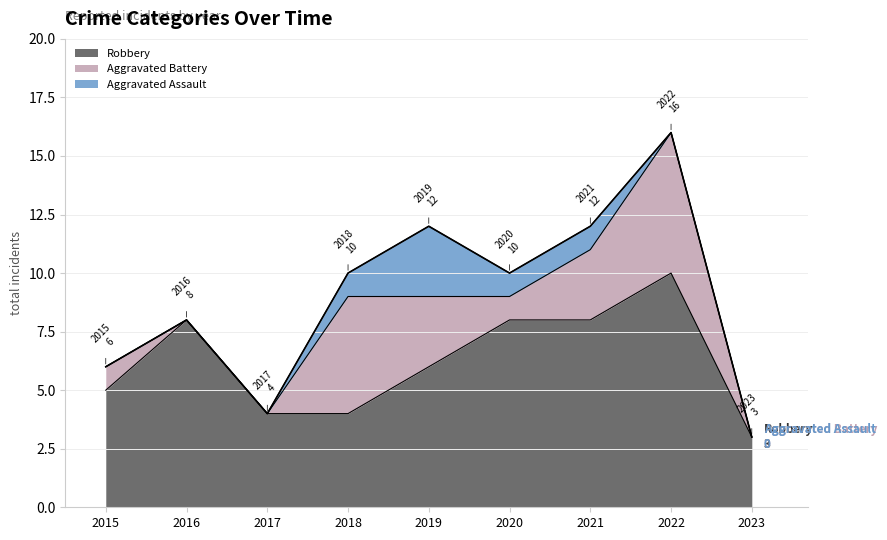

Which series has the largest range (max minus min)?

Robbery